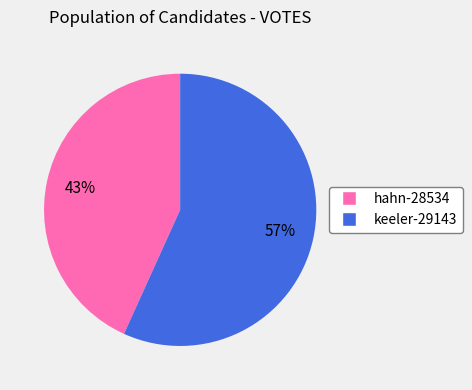

Which slice represents more than half of the pie?

keeler-29143